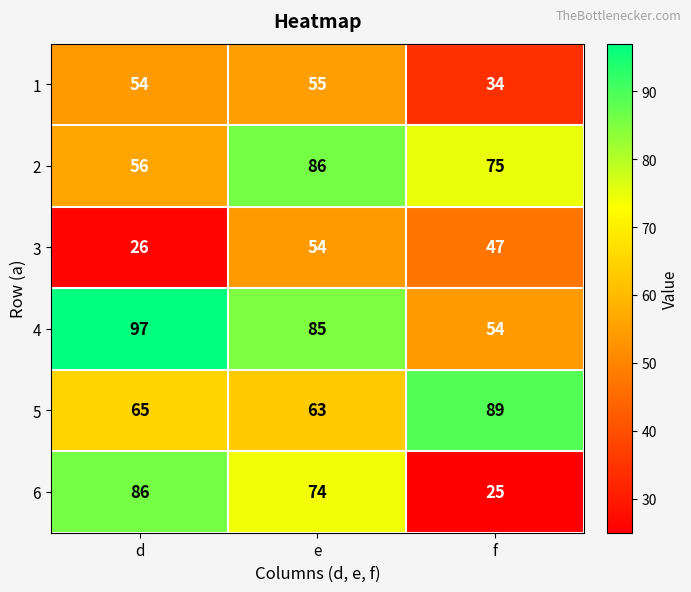

At which label is 3 closest to 40?

f